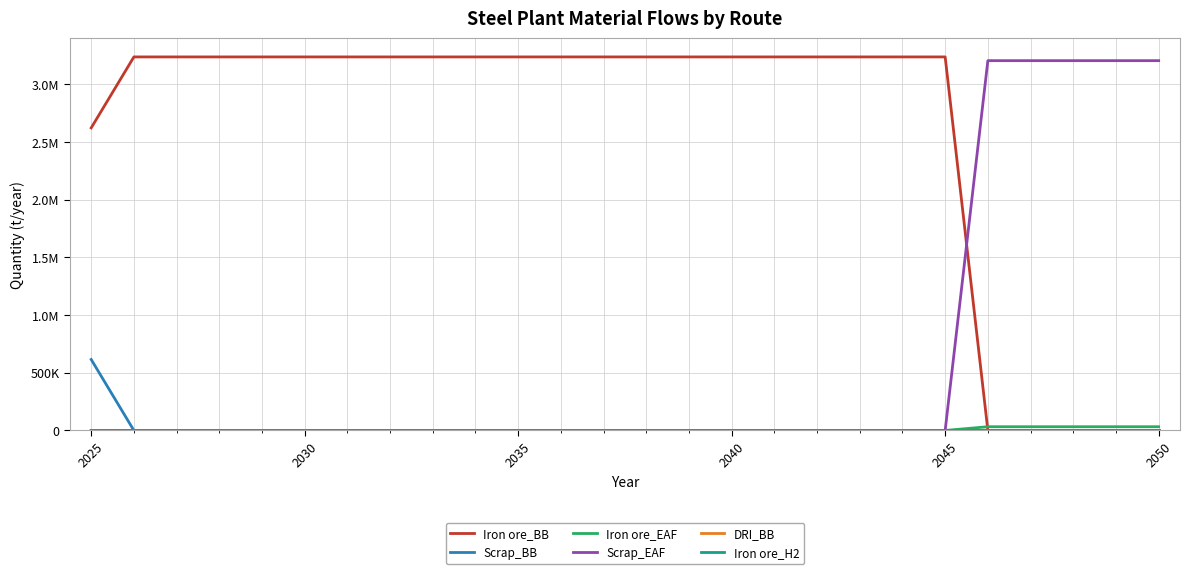

Does the chart have visible grid lines?

Yes